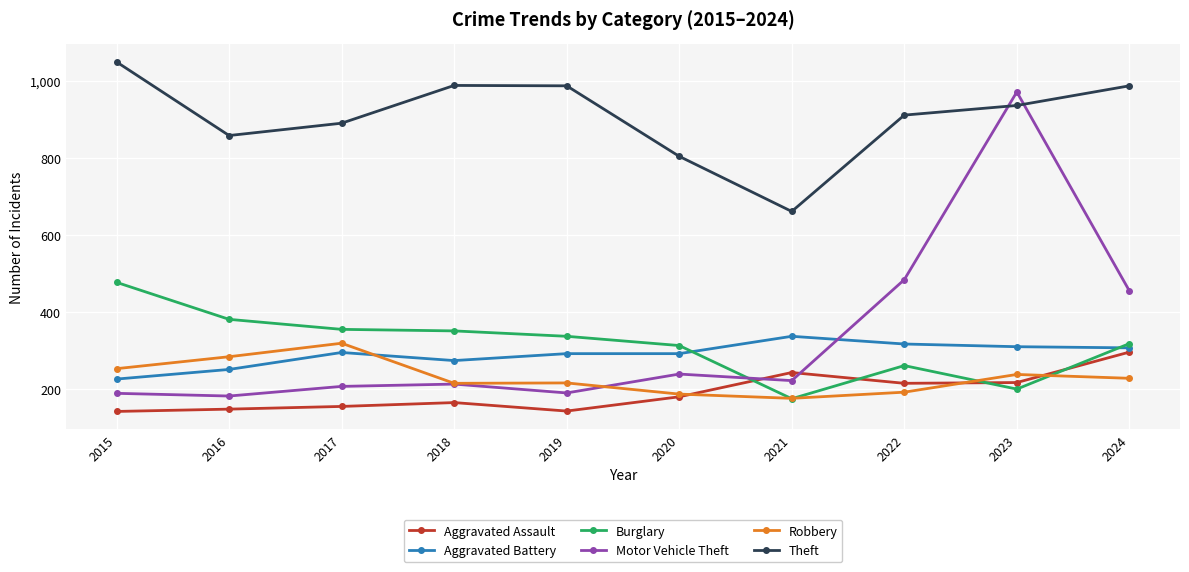

What is the sum of all Burglary values?

3168